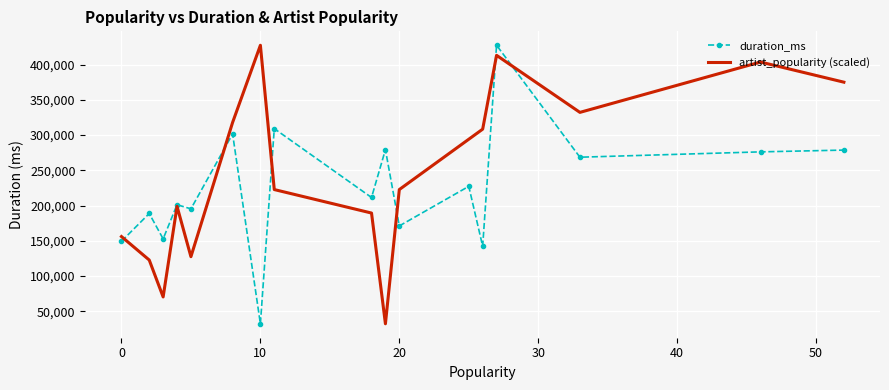

Which series has the largest total across all categories?

artist_popularity (scaled)